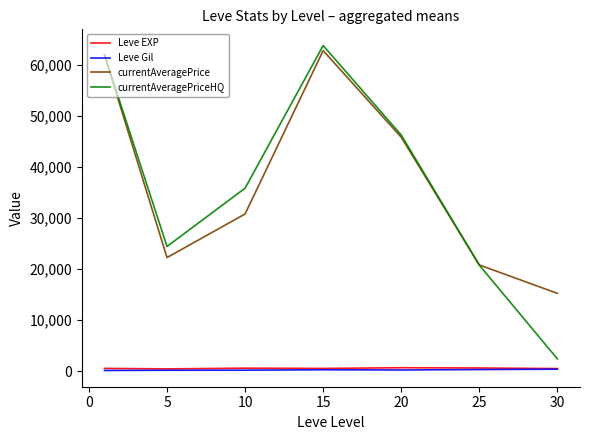

True or false: currentAveragePrice has more than 0 interior local peaks.

True